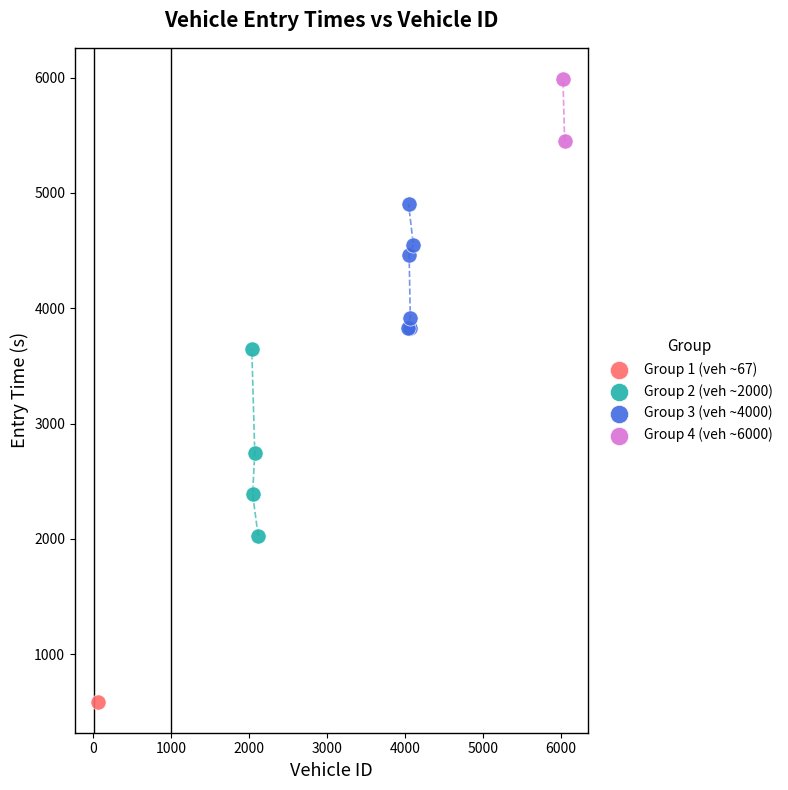

What are all the series names shown in the legend?

Group 1 (veh ~67), Group 2 (veh ~2000), Group 3 (veh ~4000), Group 4 (veh ~6000)